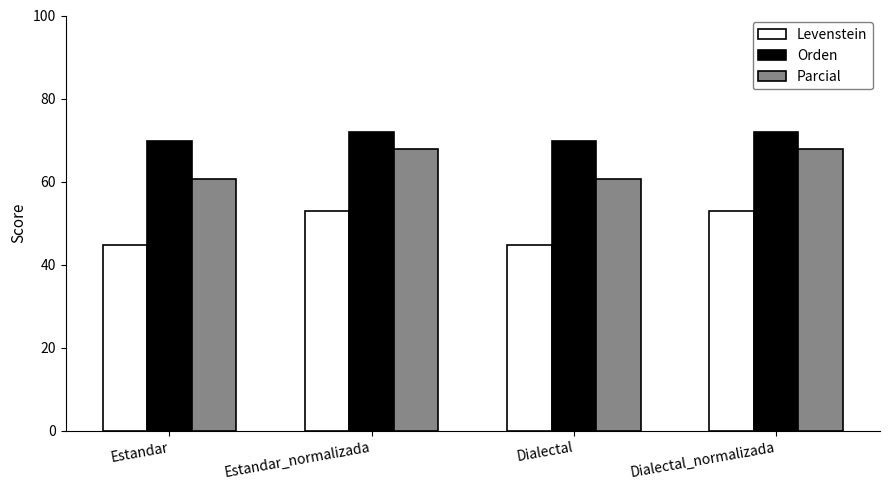

Is it true that Levenstein equals 52.8 at Dialectal_normalizada?

True